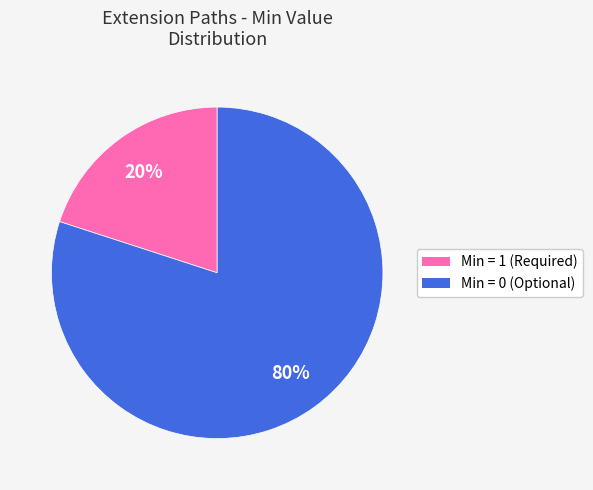

How many slices are in this pie chart?

2